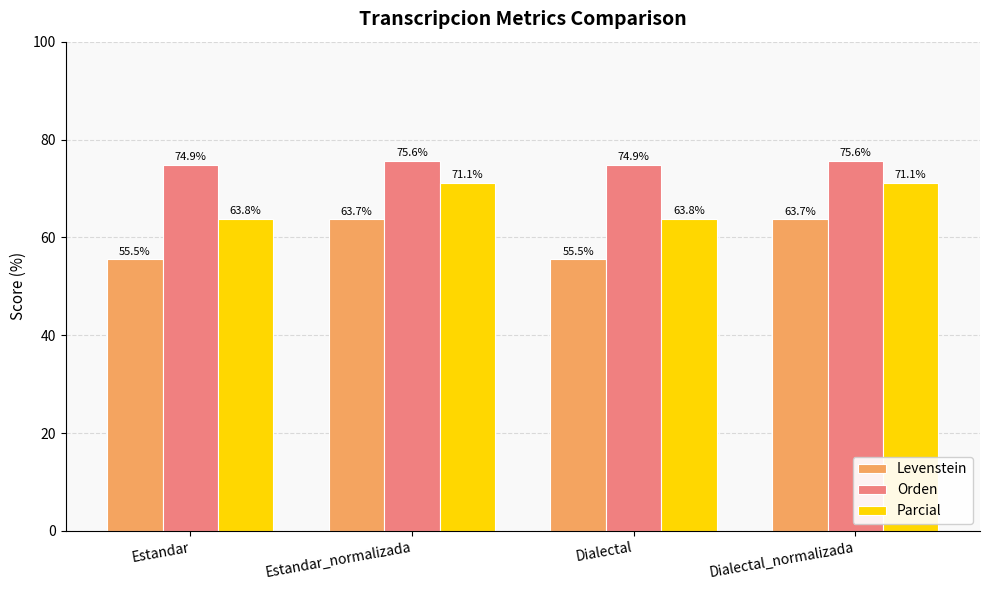

Which series has the widest spread of values?

Levenstein